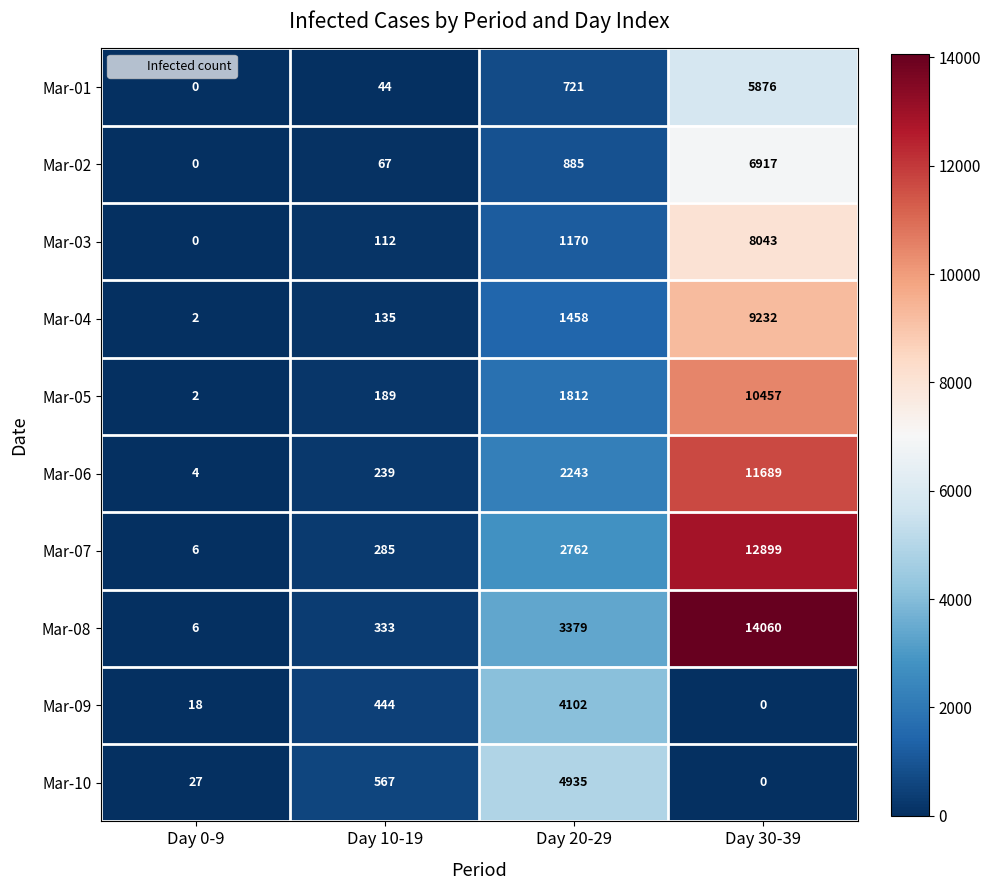

True or false: Mar-07 has a value of 6 at Day 0-9.

True